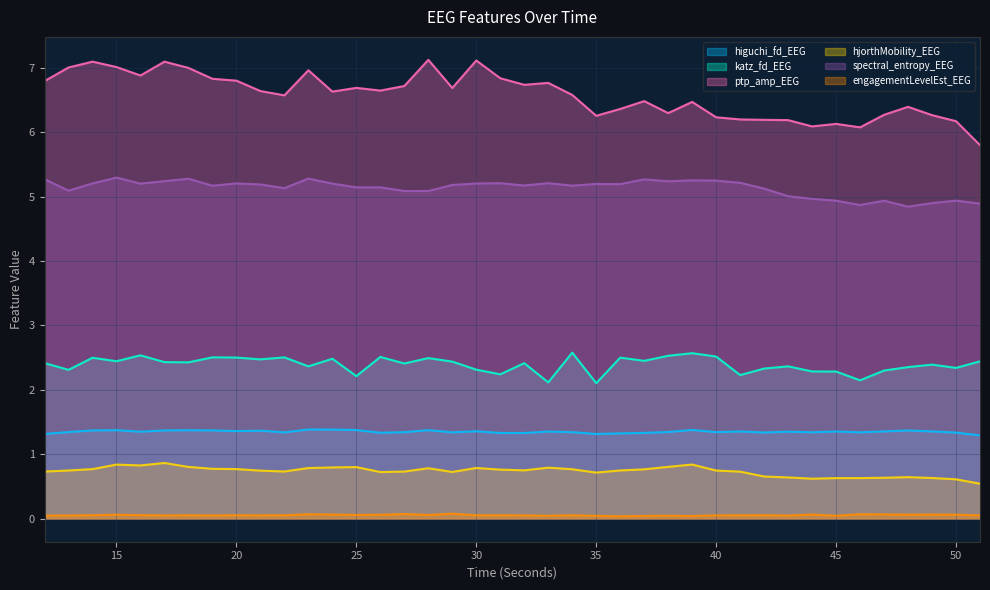

At how many categories does at least one series exceed 2?

40